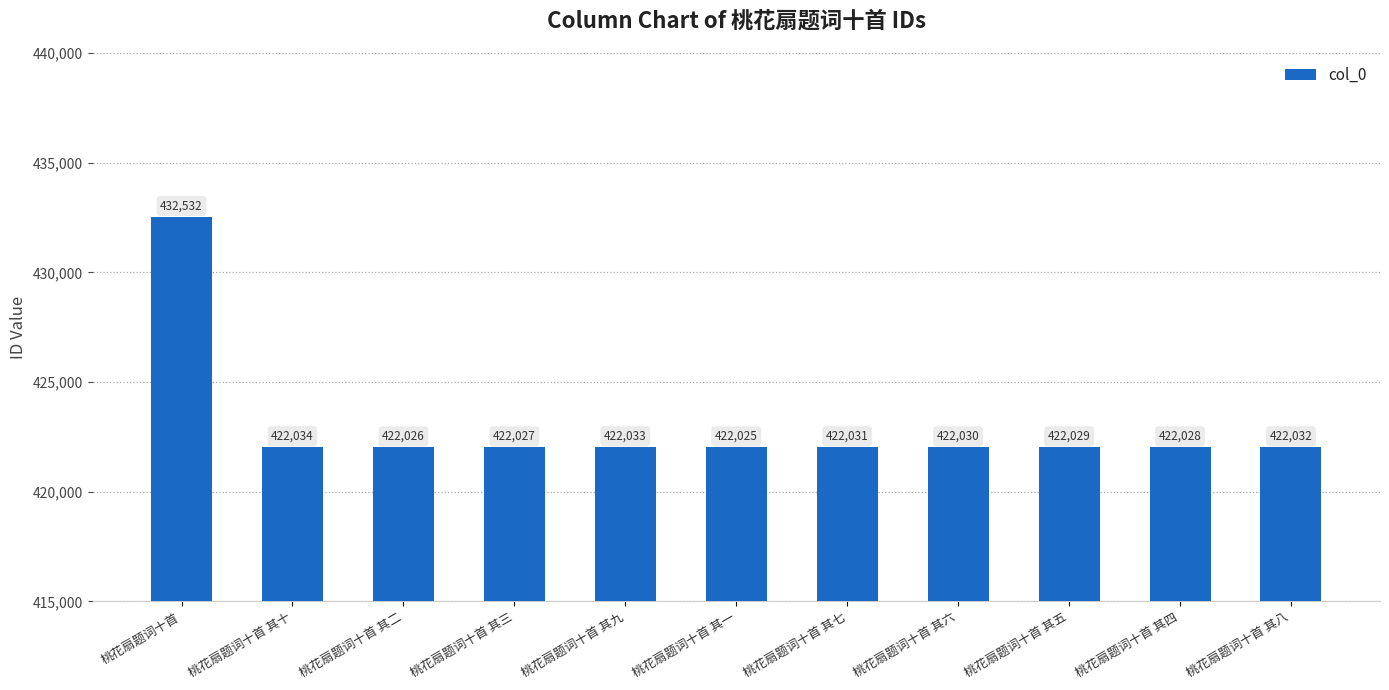

At which category does the chart reach its peak across all series?

桃花扇题词十首